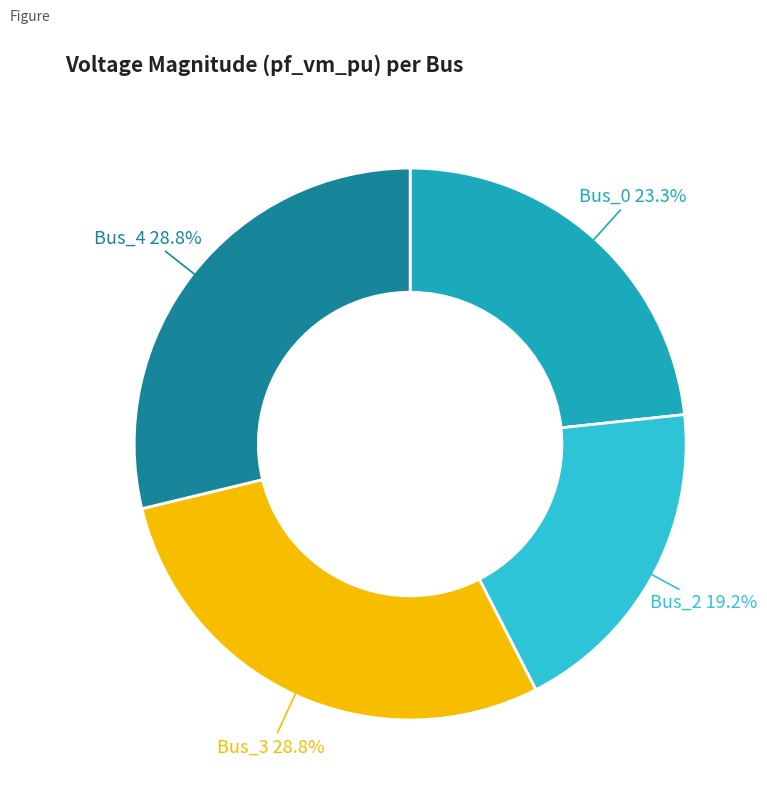

Does any single category account for the majority?

No